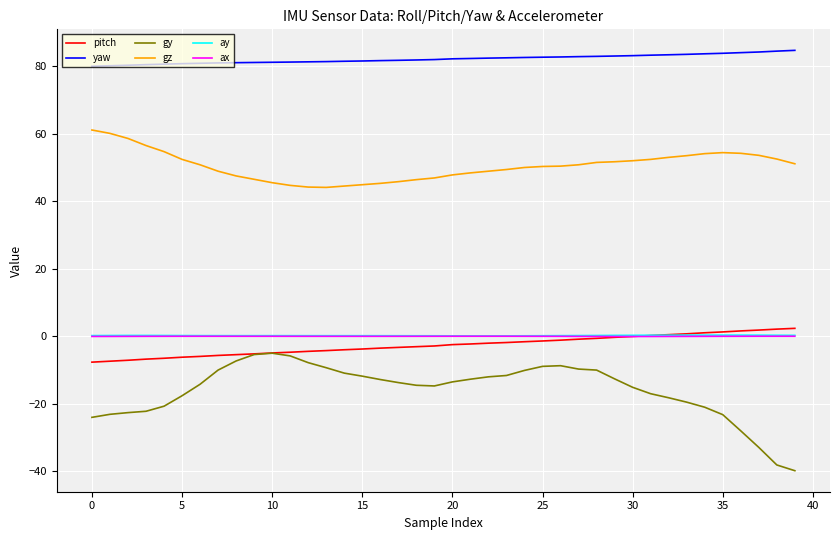

Which series has the largest range (max minus min)?

gy